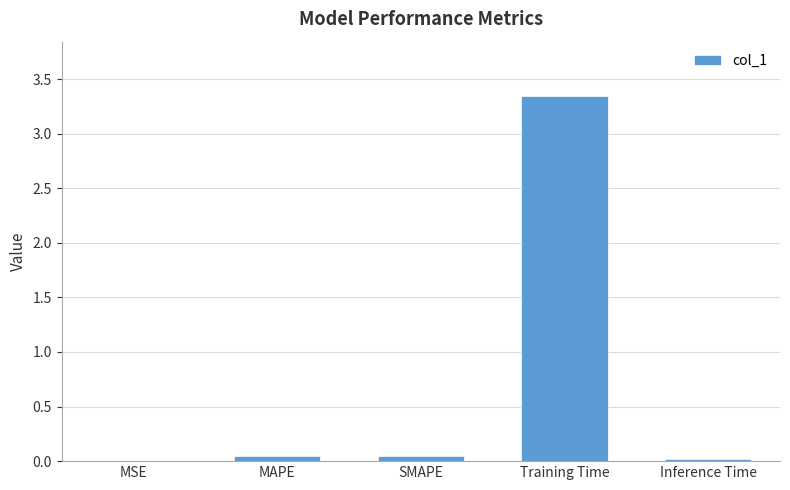

What is the sum of all values?

3.5